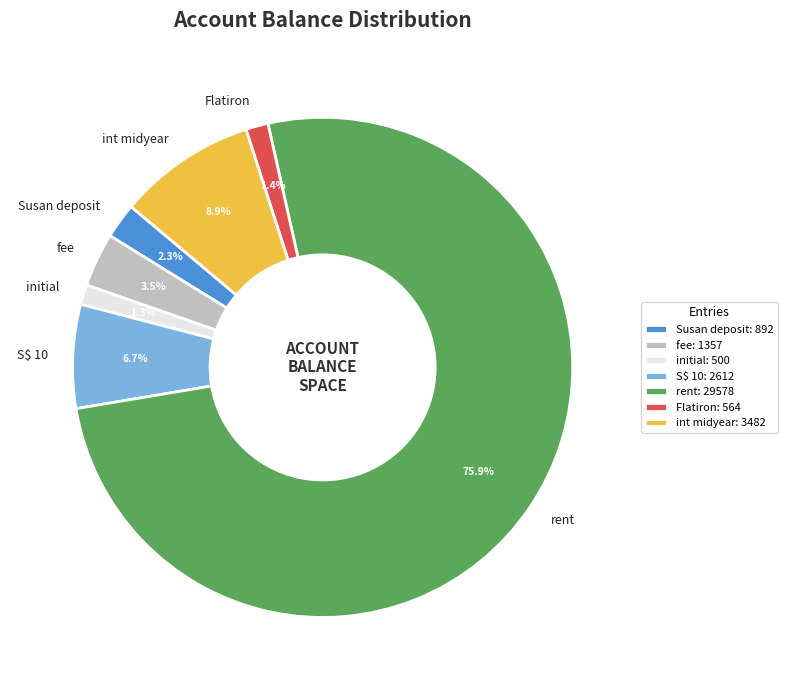

To the nearest percent, what is the combined percentage of rent and fee?

79%